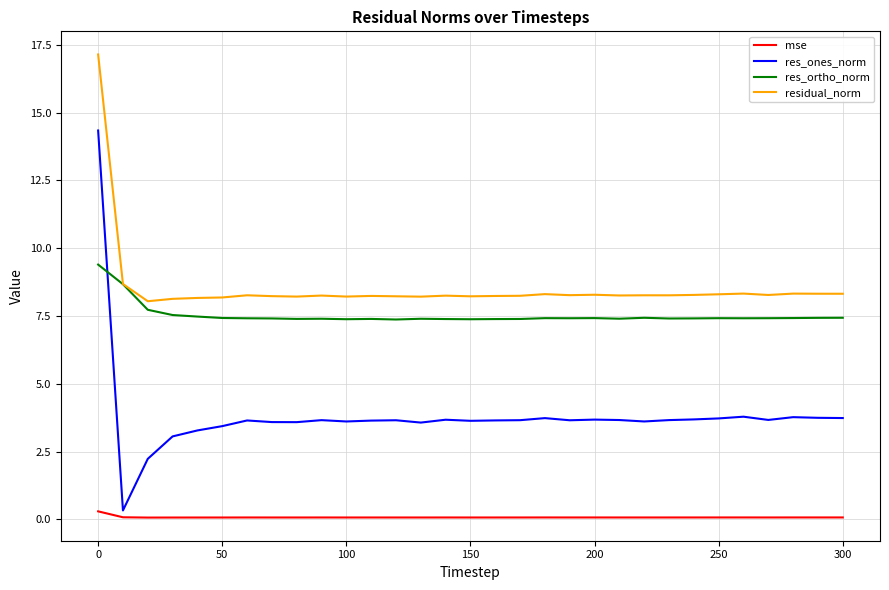

How many res_ortho_norm values are between 7 and 8?

29